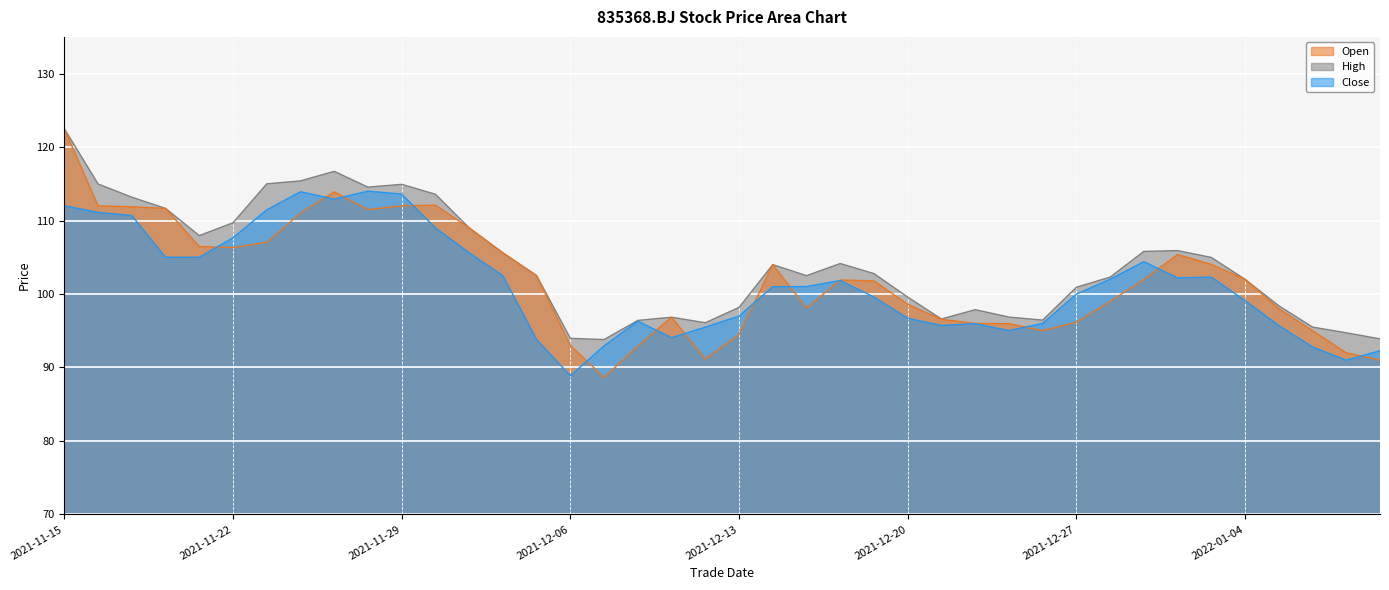

True or false: open and high cross at least once.

False